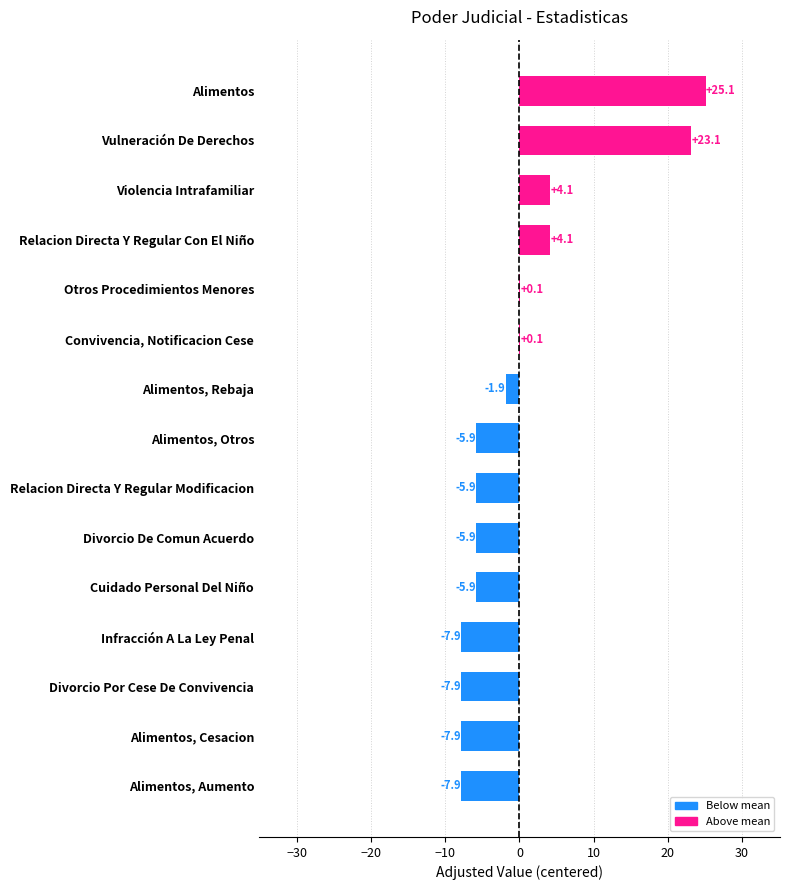

The value at Alimentos, Otros is -2.7. True or false?

False